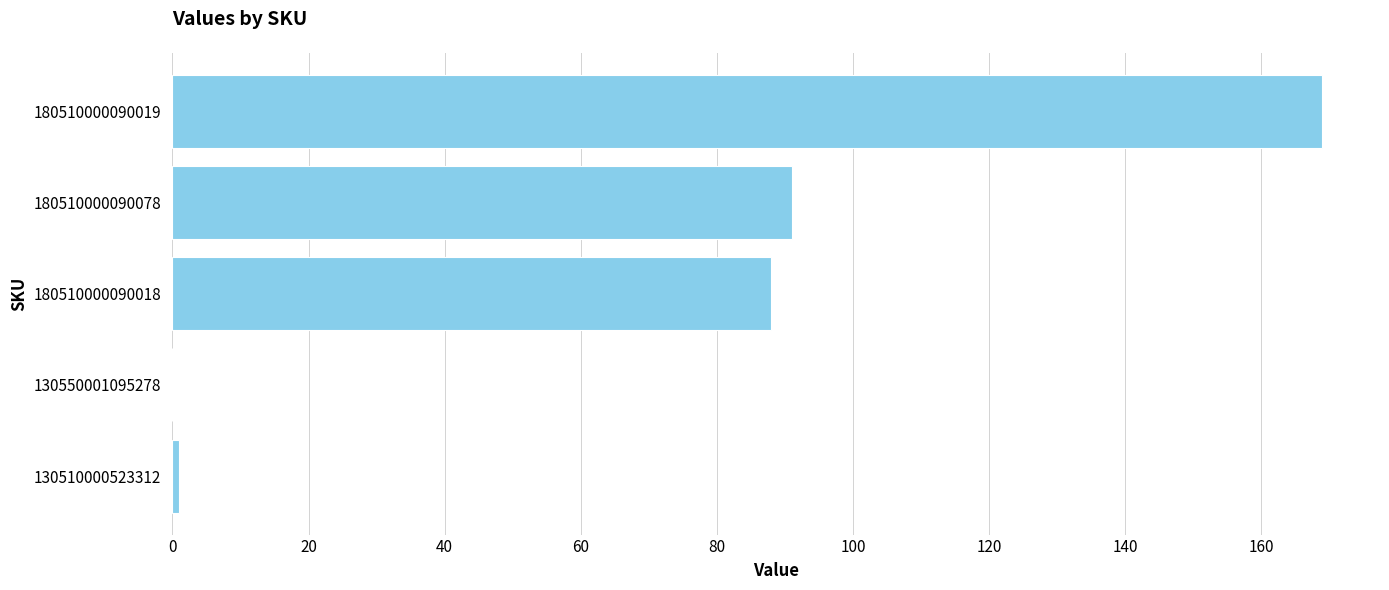

Reading bottom to top, what are all the values shown in this chart?

130510000523312=1	130550001095278=0	180510000090018=88	180510000090078=91	180510000090019=169